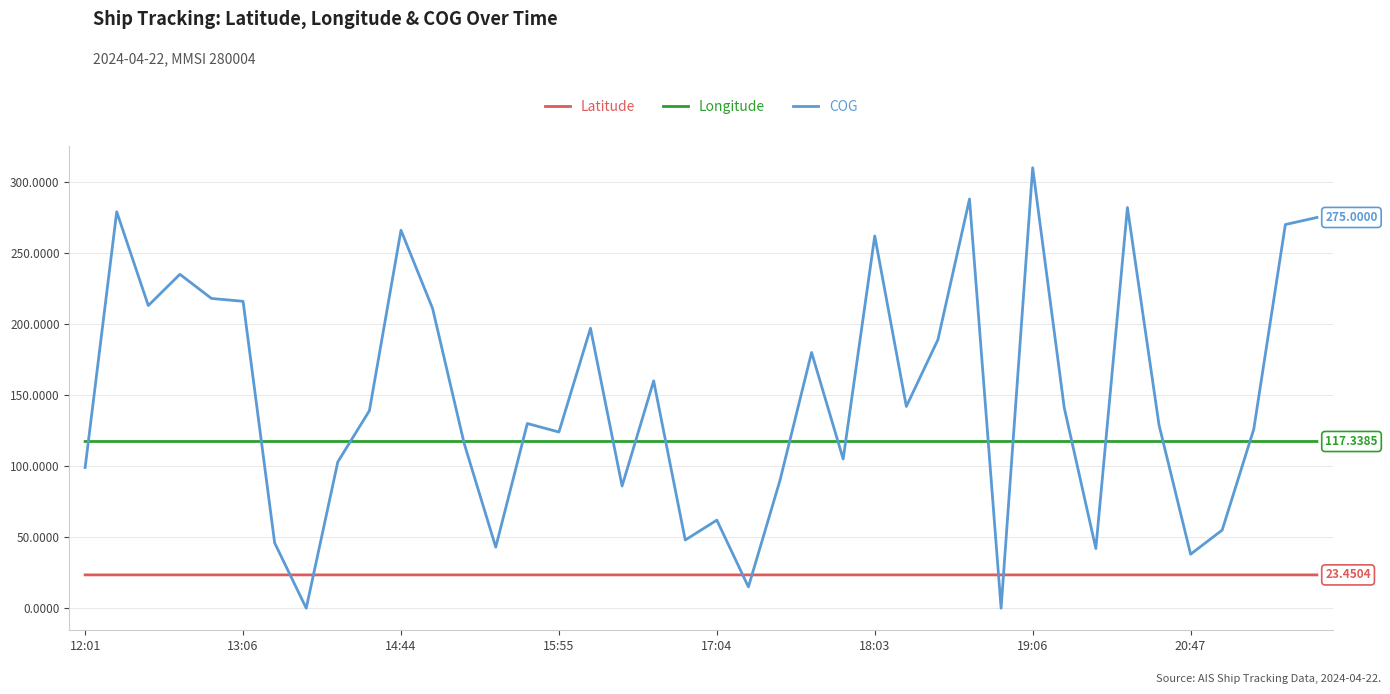

Which series has the widest spread of values?

COG